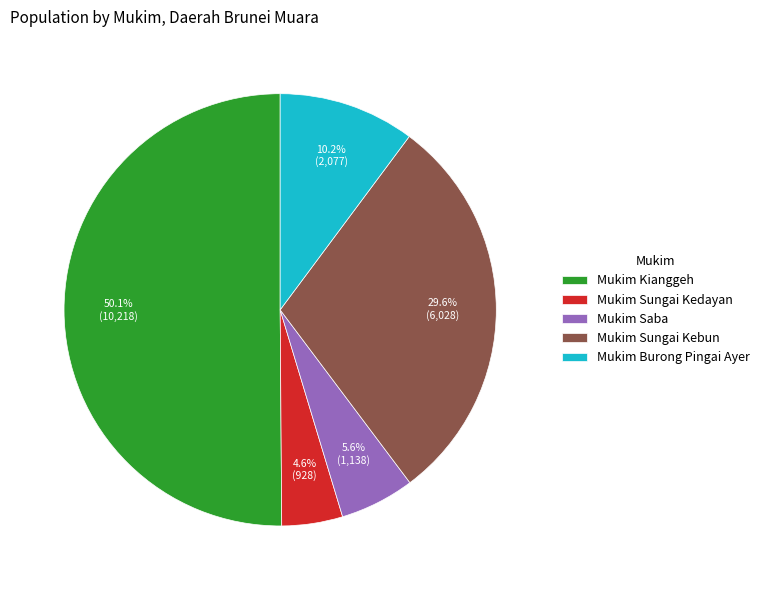

Approximately how many times larger is the value at Mukim Saba compared to Mukim Kianggeh?

0.1